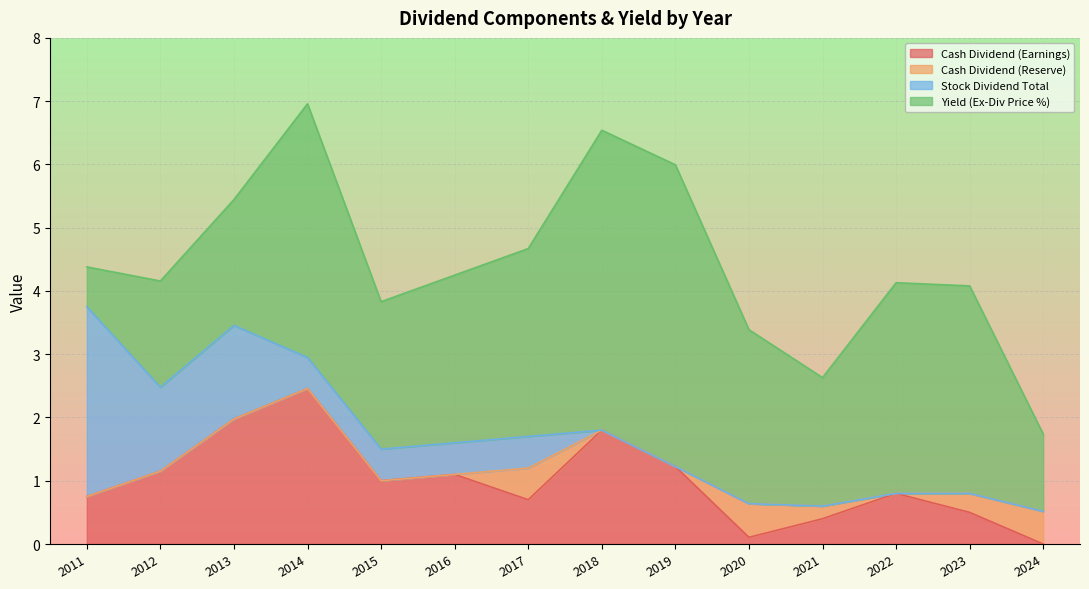

True or false: Stock Dividend Total has a value of 0.3 at 2016.

False